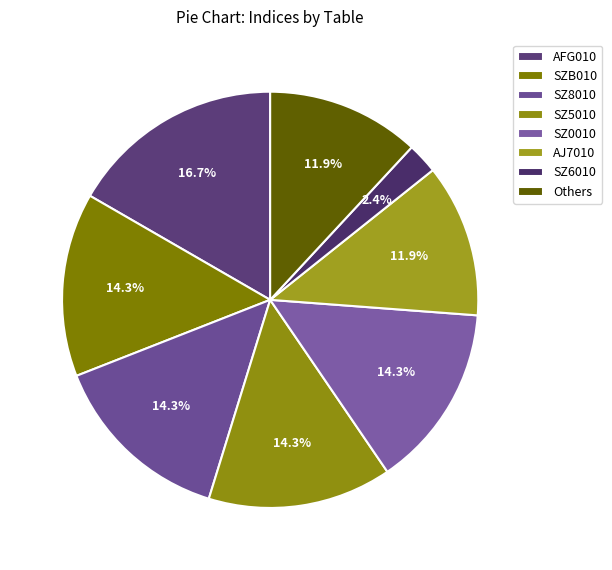

Count the number of slices in the pie.

8